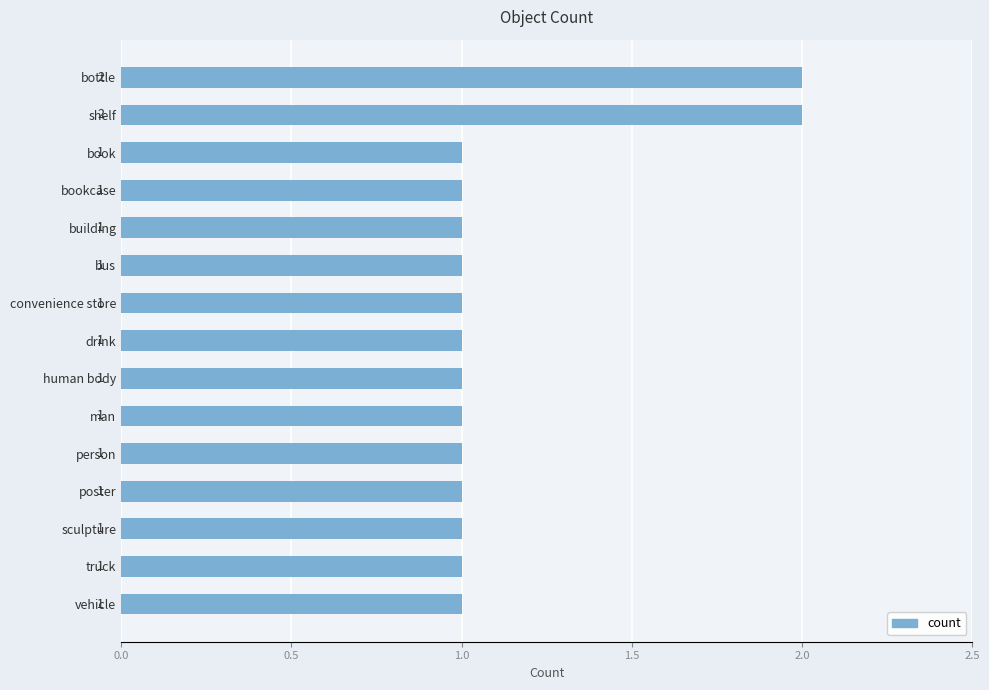

What is the maximum value shown in the chart?

2